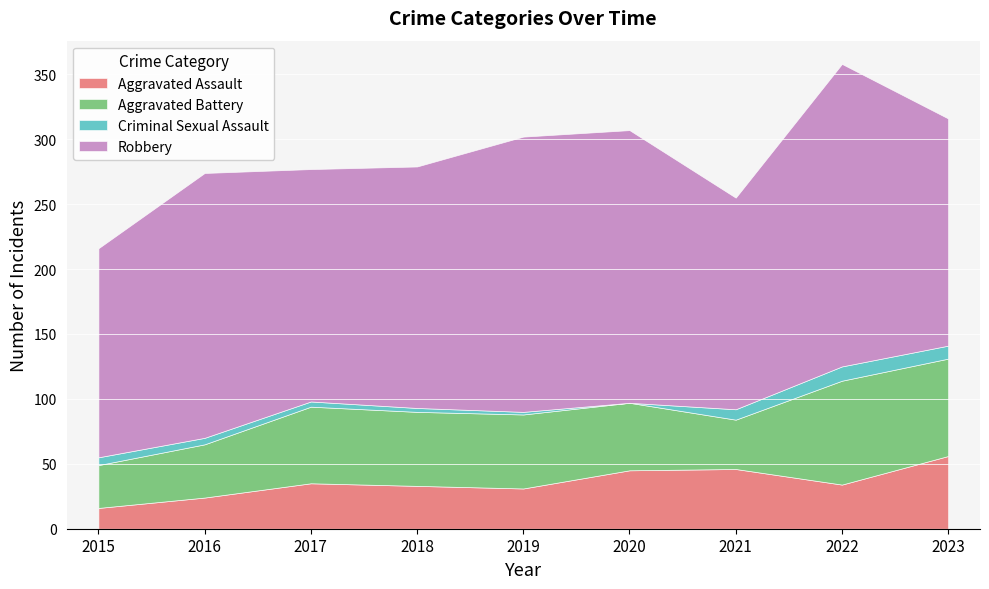

True or false: Aggravated Battery and Criminal Sexual Assault intersect in this chart.

False